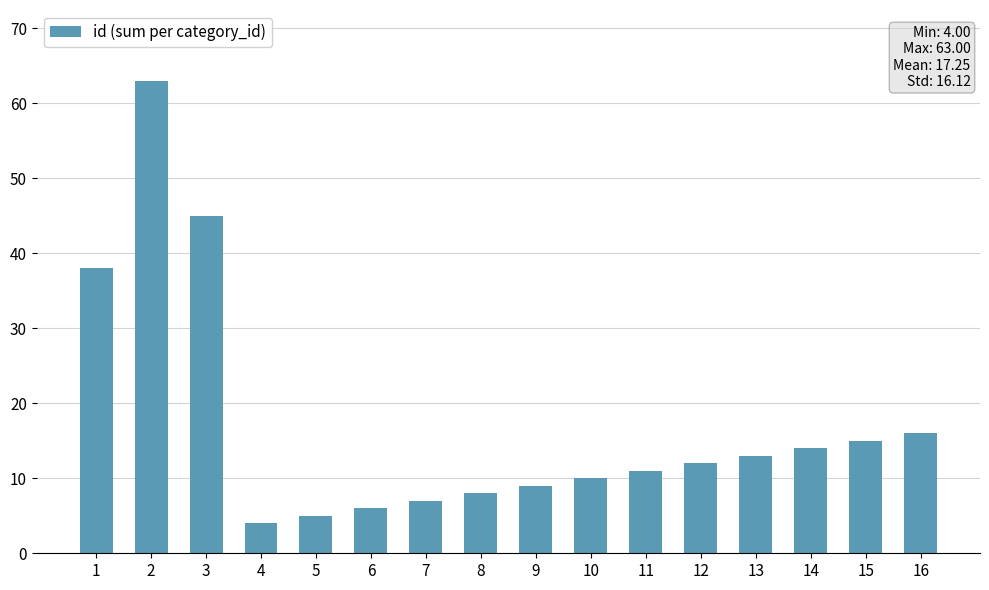

What is the sum of all values?

276